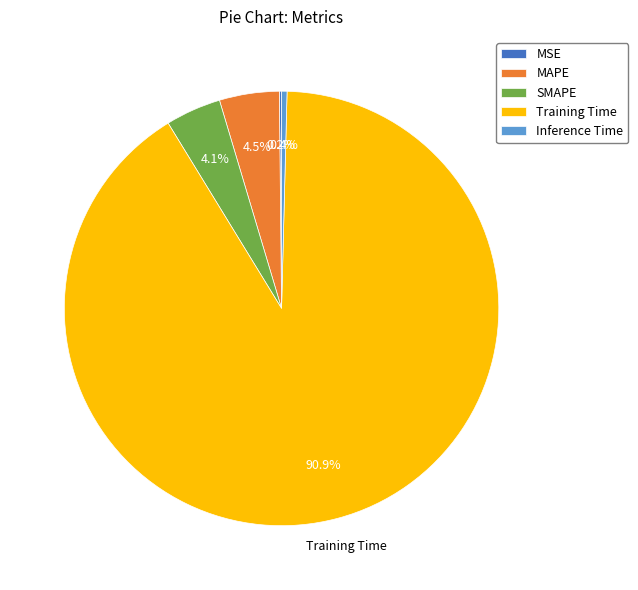

Is it true that Inference Time is 0% of the pie?

True